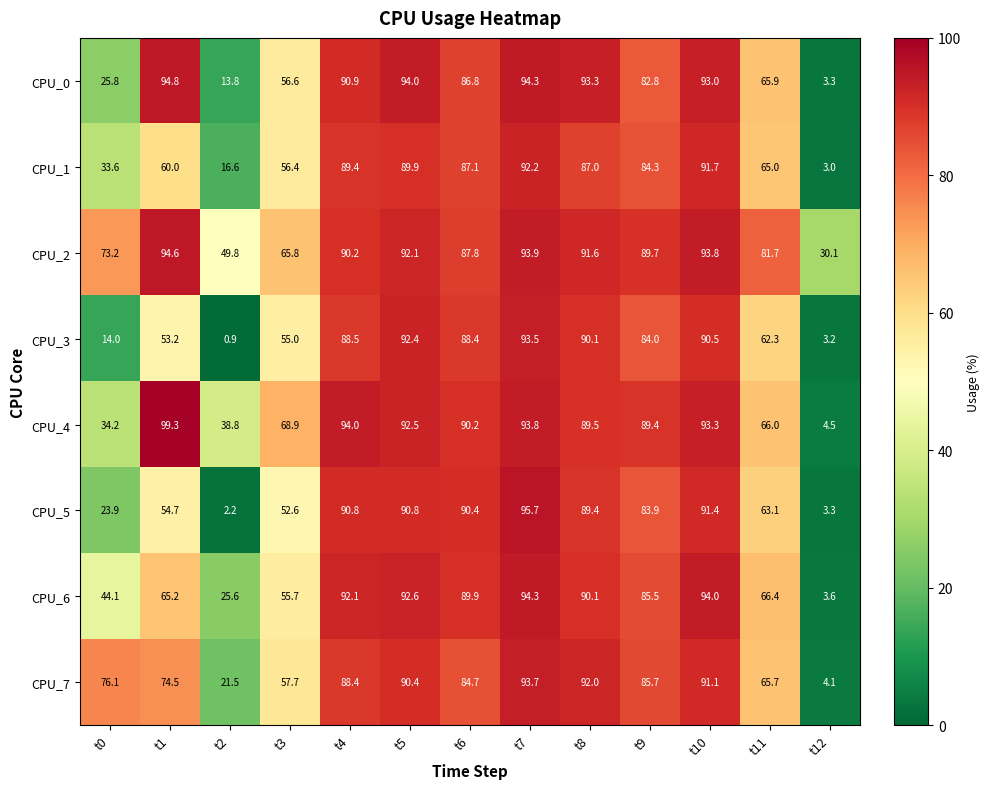

What is the average value of the CPU_4 series?

73.4